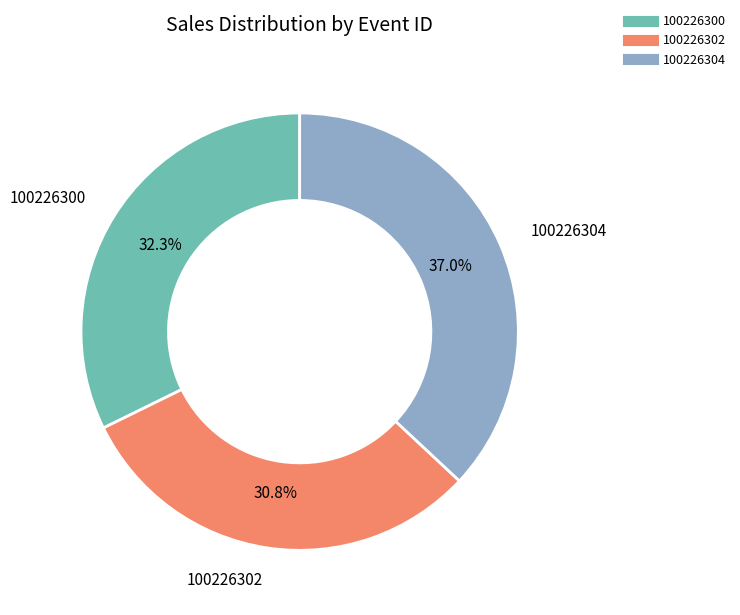

What is the ratio of the value at 100226302 to the value at 100226300?

1.0